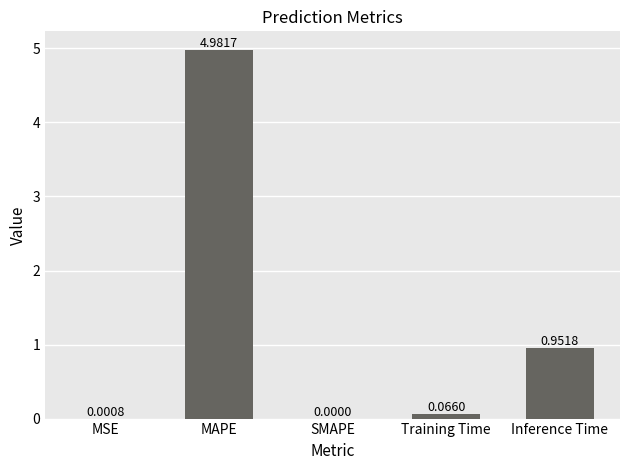

At which category does the chart reach its peak across all series?

MAPE